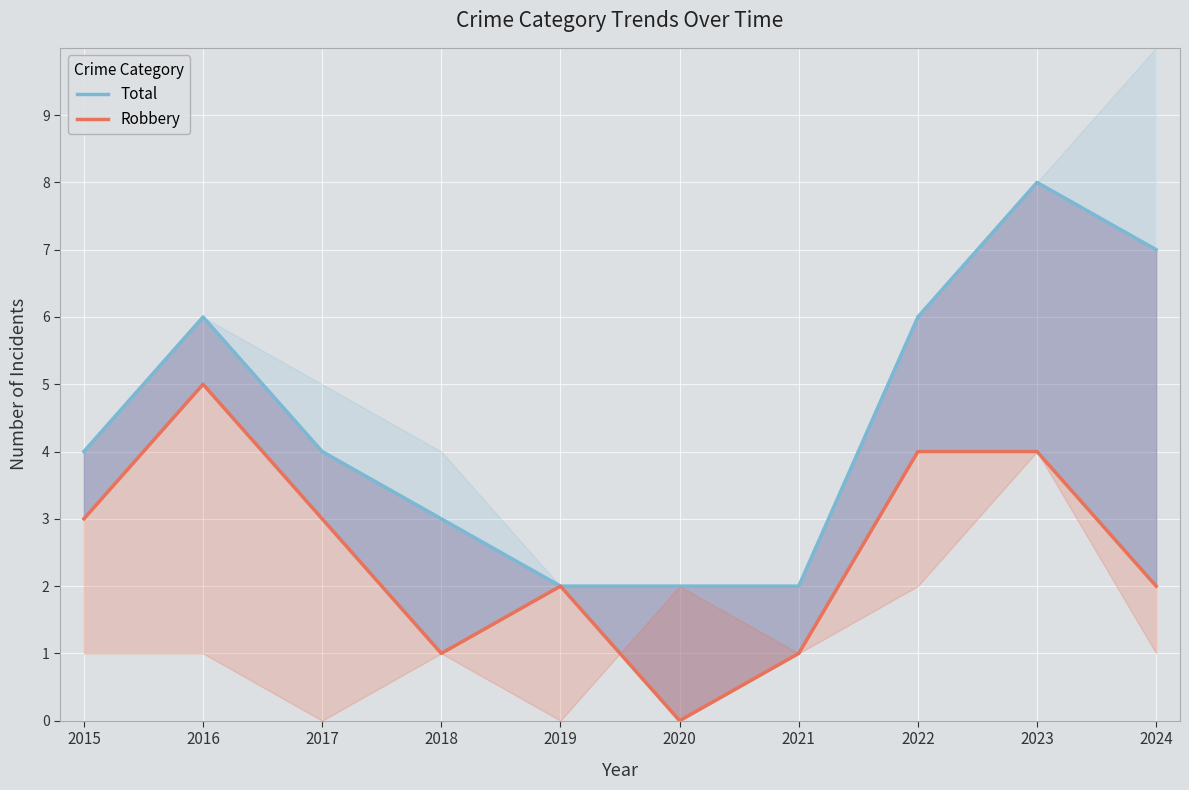

What is the maximum value shown in the chart?

8